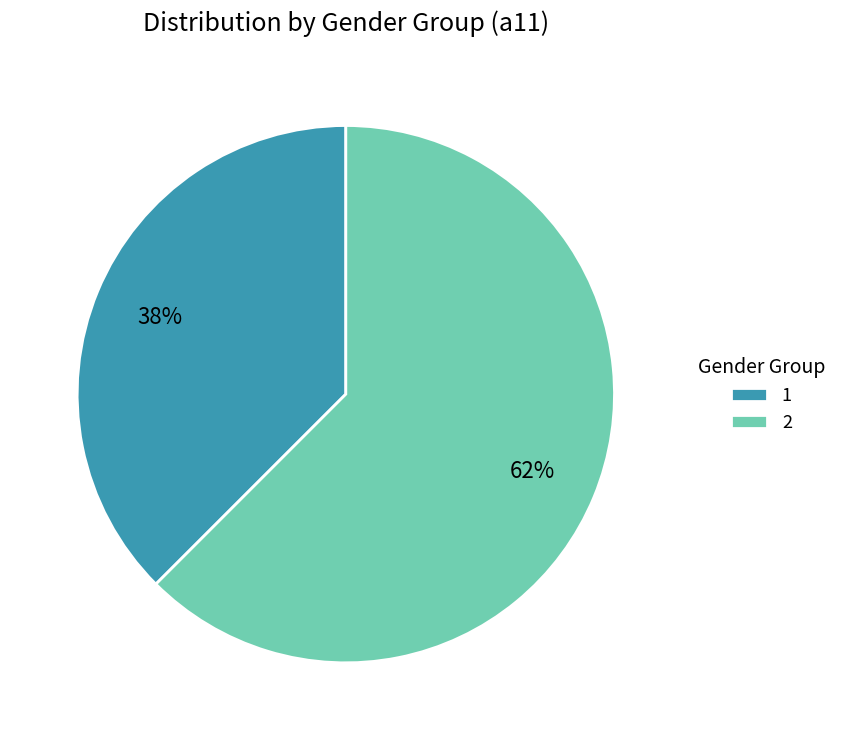

Does any single category account for the majority?

Yes